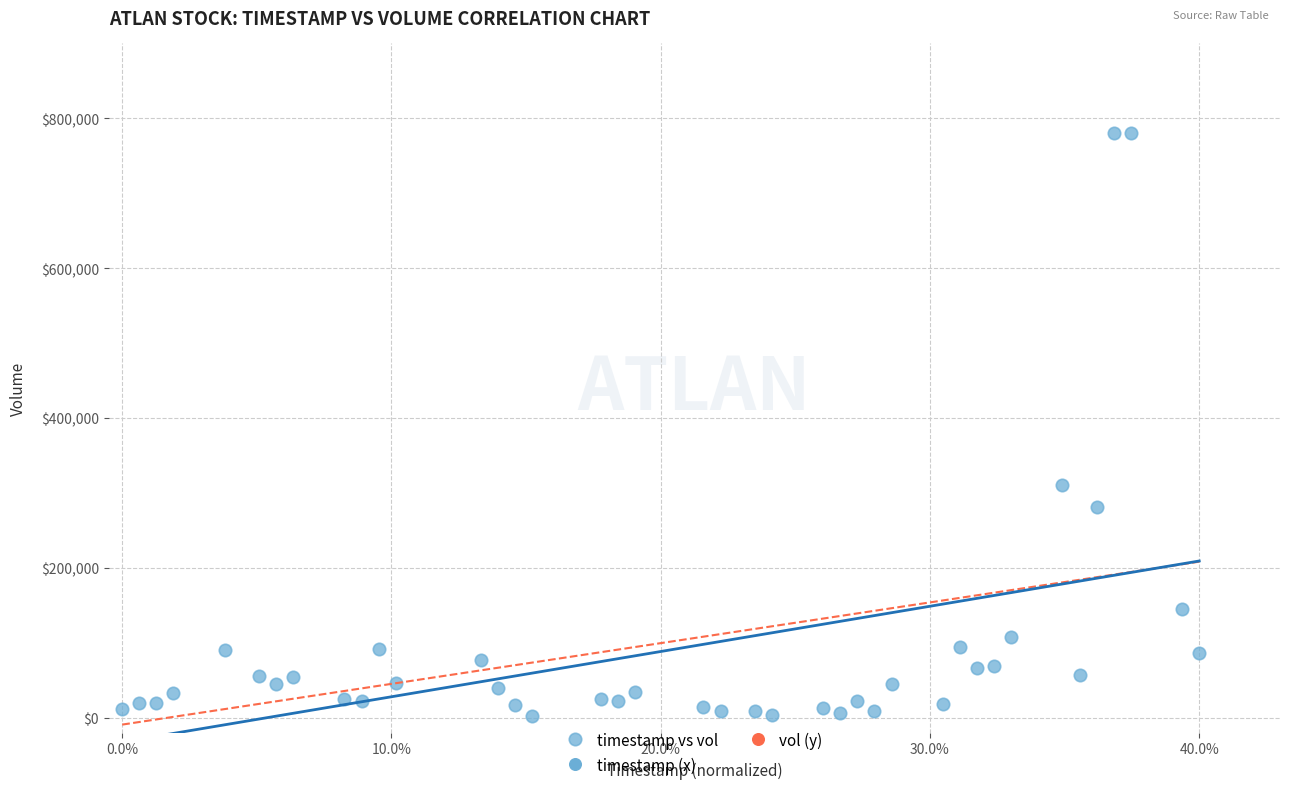

What is the range of Y values (max minus min)?

778585